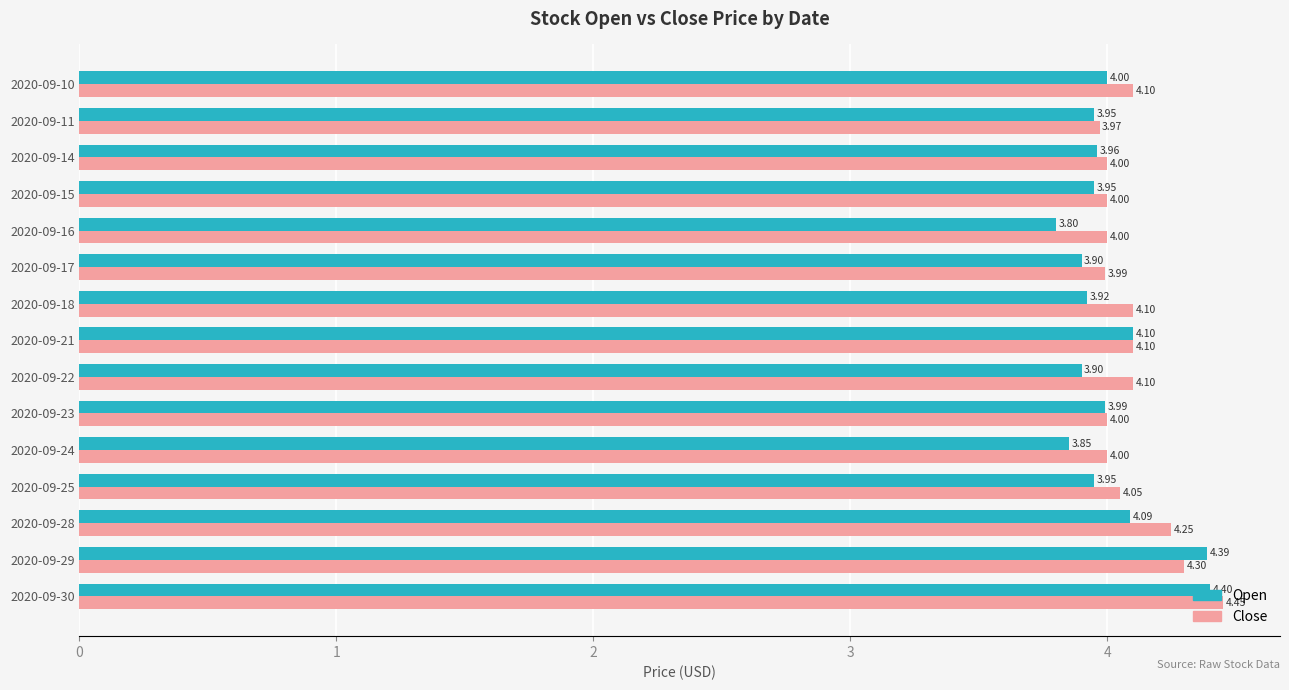

What is the difference between the maximum and minimum values in the Close series?

0.5